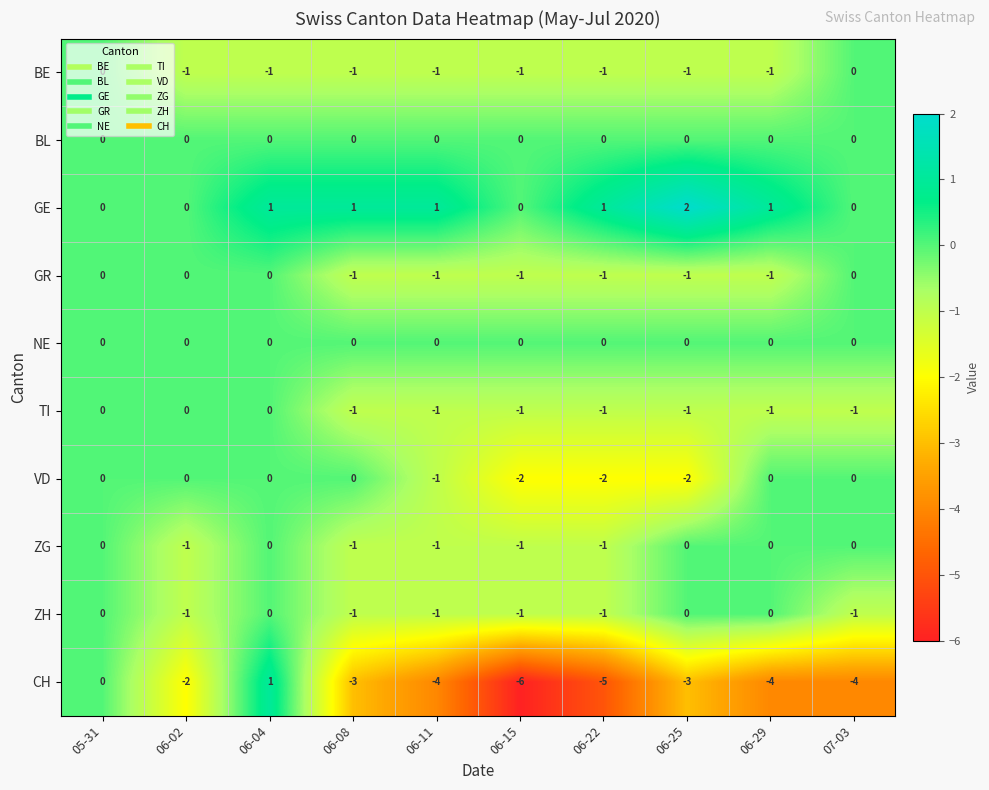

Count the ZH values in the range -1 to 0.

10